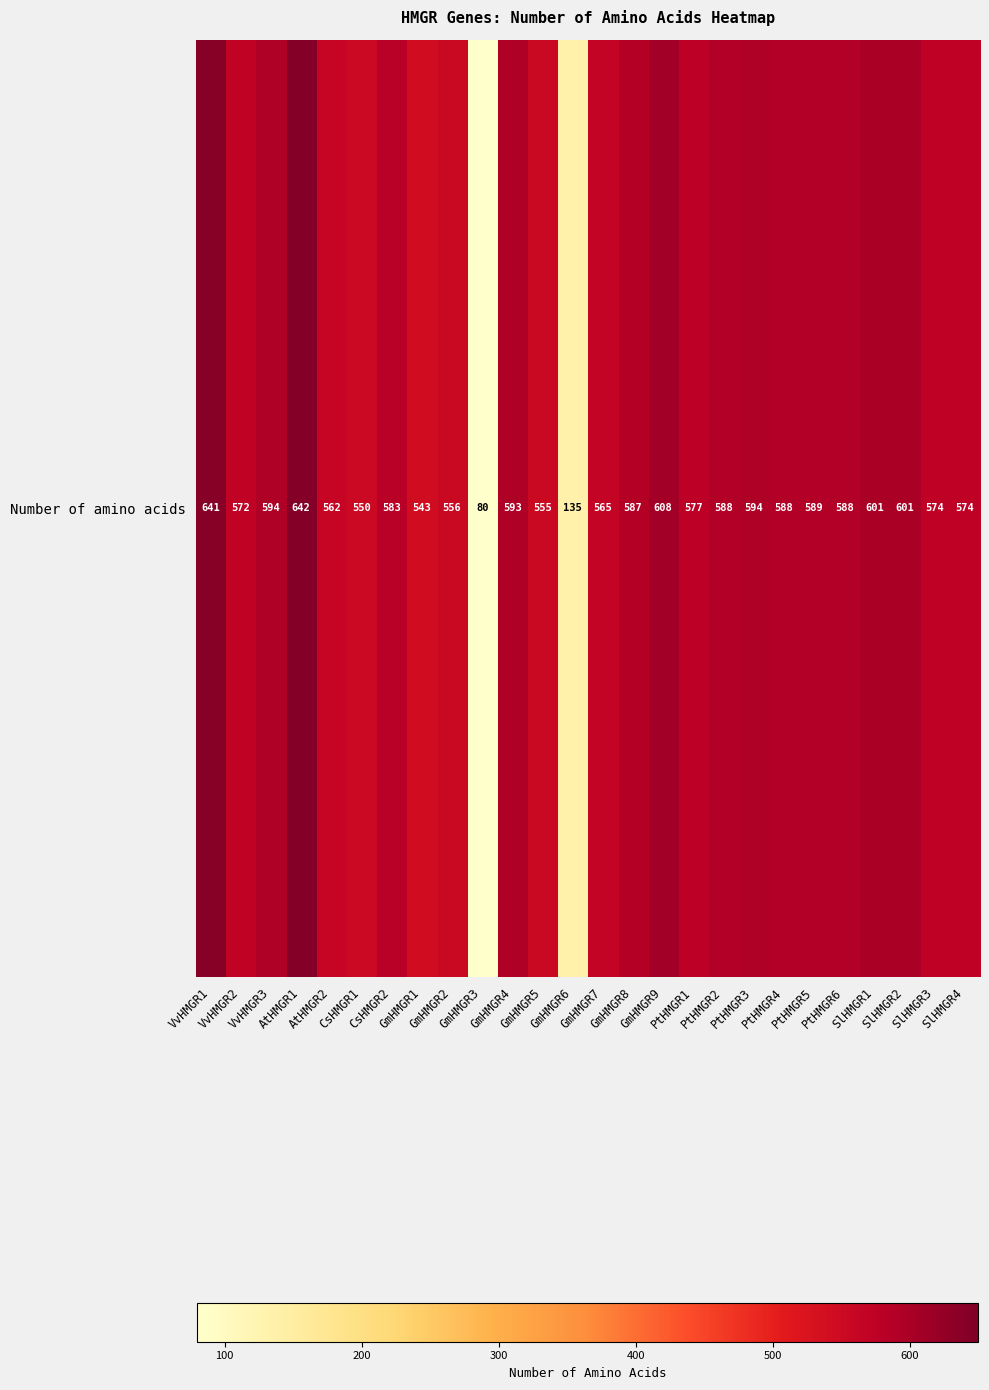

The value at SlHMGR4 is 574. True or false?

True